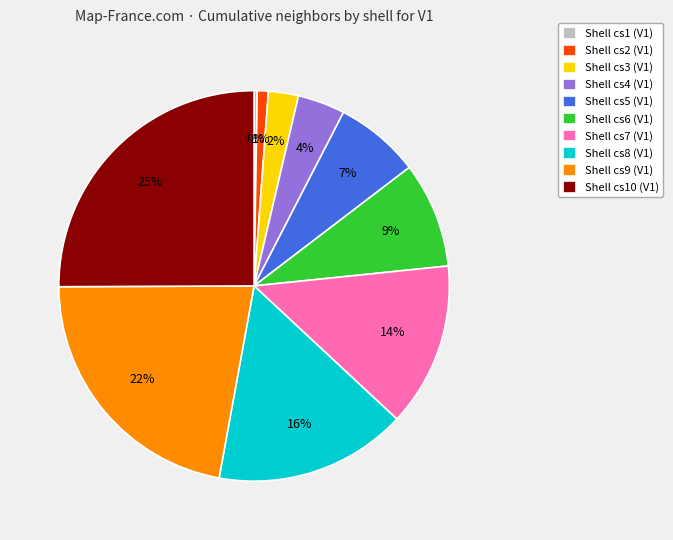

To the nearest percent, what is the combined percentage of Shell cs4 (V1) and Shell cs3 (V1)?

6%